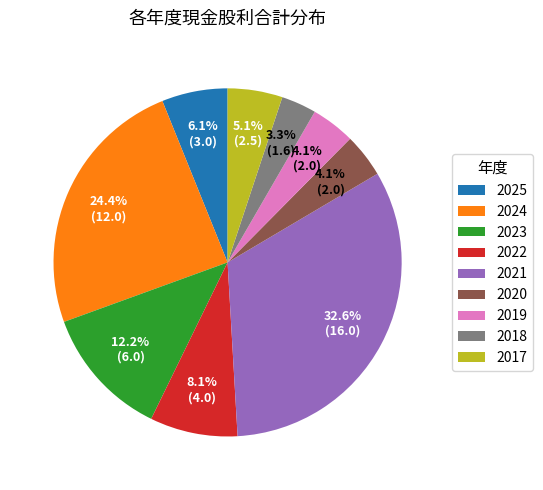

Approximately how many times larger is the value at 2021 compared to 2023?

2.7